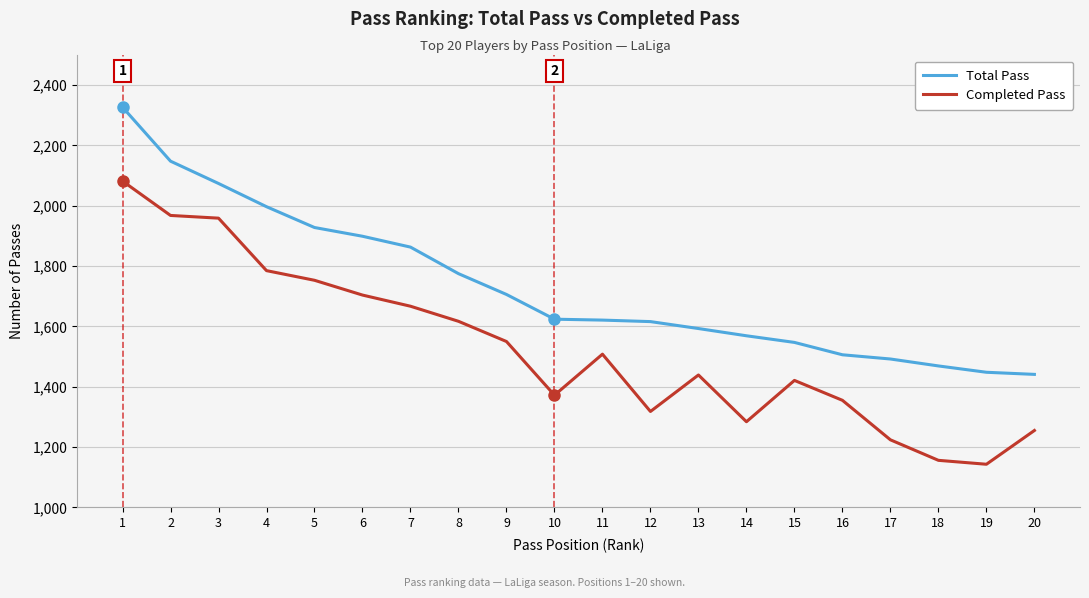

At 2, list the series in order from largest to smallest.

Total Pass, Completed Pass